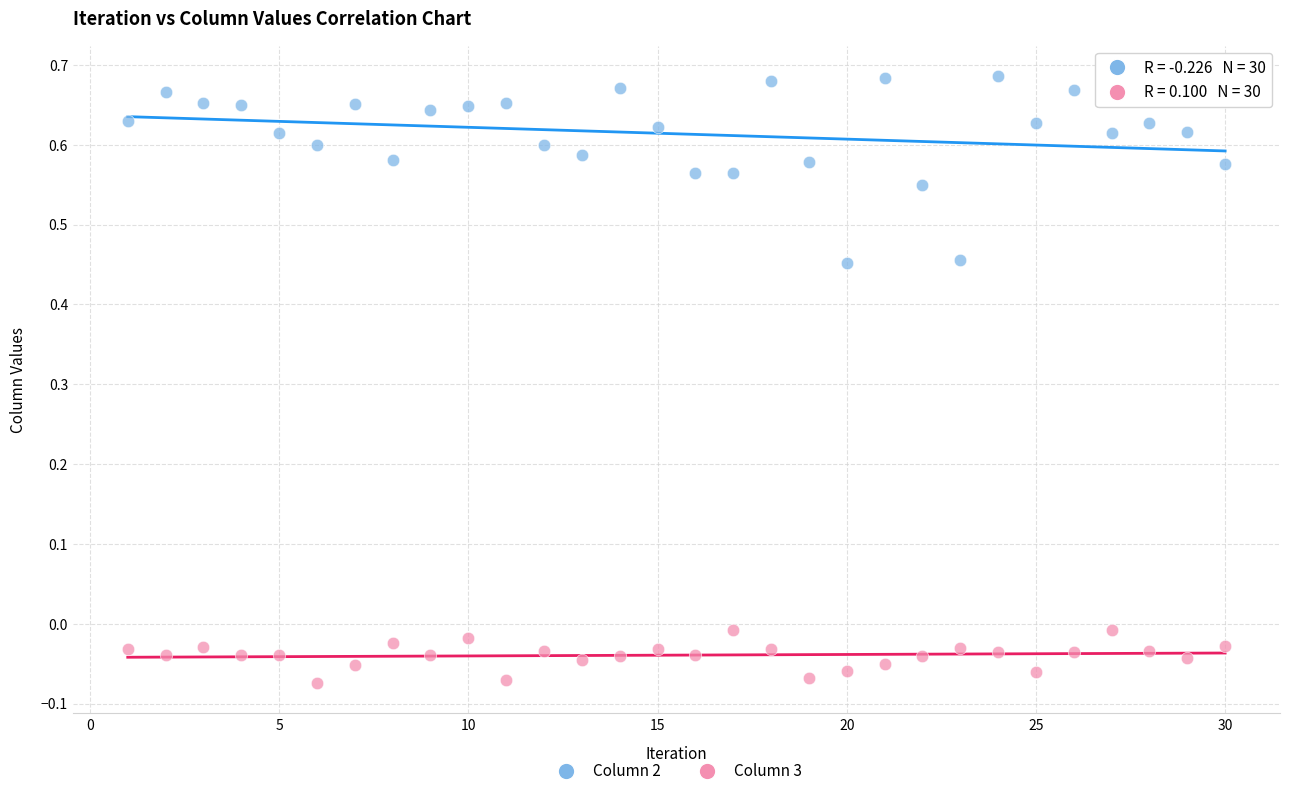

Across all data points, what is the range of X values (max minus min)?

29.0